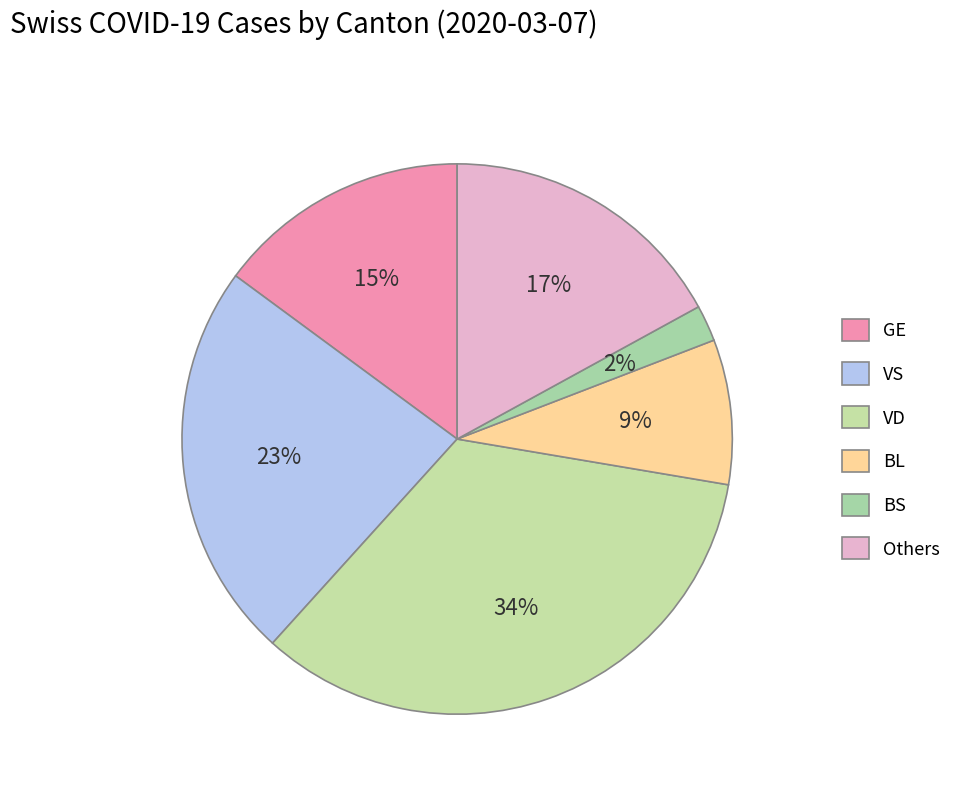

How many segments does this pie chart have?

6